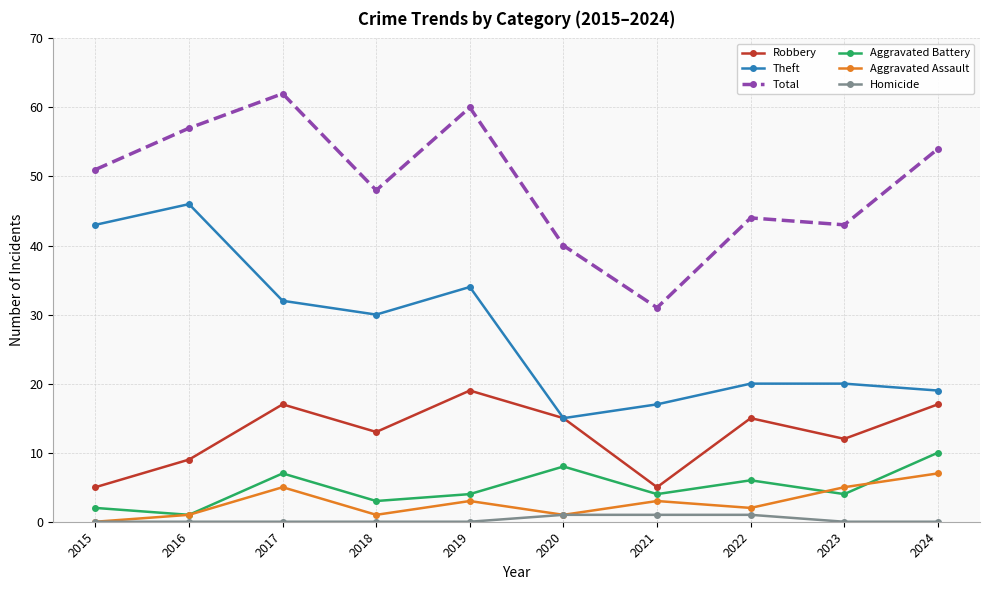

In Robbery, how many points are higher than both neighbors (excluding endpoints)?

3